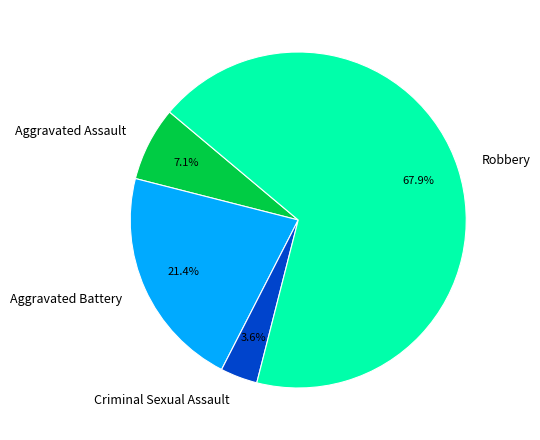

To the nearest percent, what percentage of the pie is Aggravated Battery?

21%